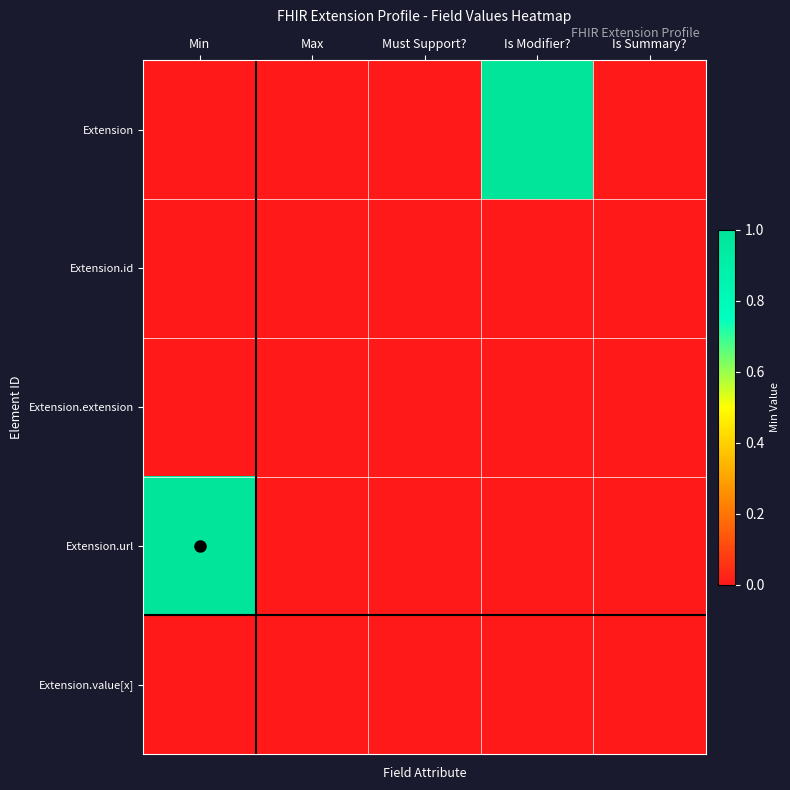

At which category is the sum across all series the highest?

Min